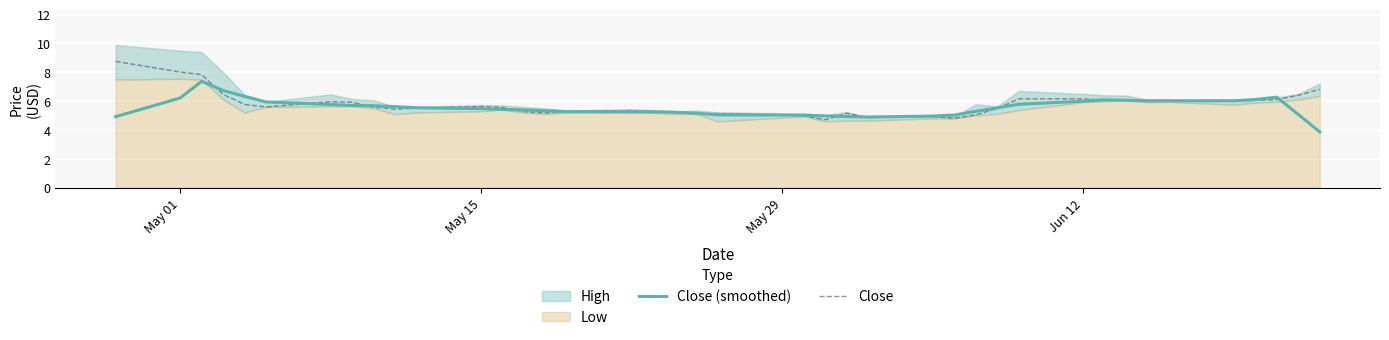

What is the minimum value for Close?

4.7